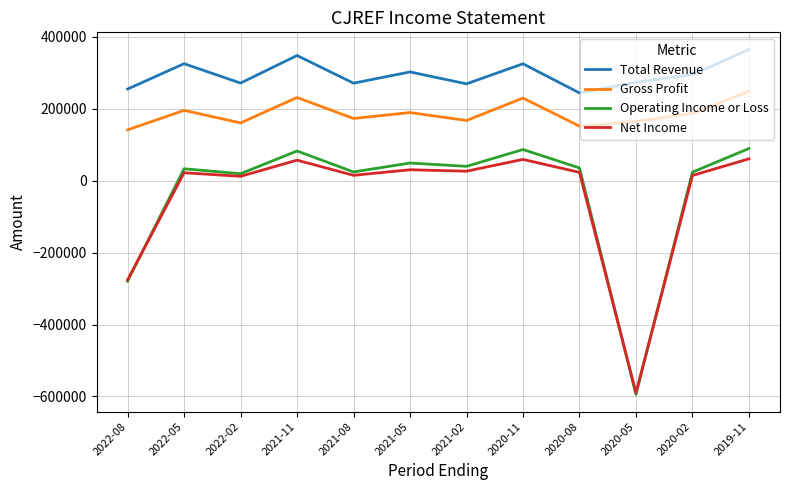

What is the difference between the Net Income values at 2021-05 and 2021-11?

26700